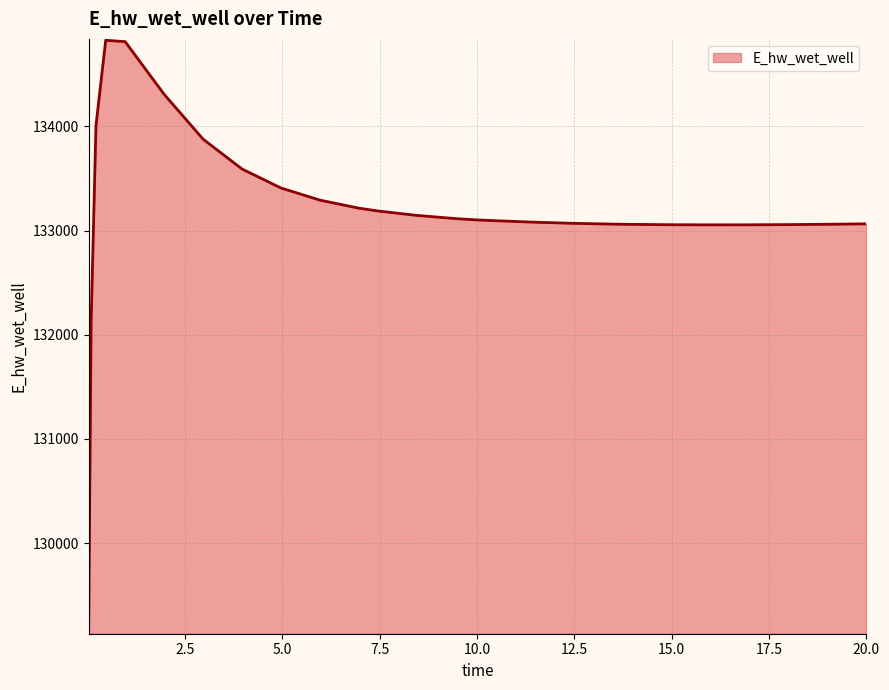

What is the average value?

133181.6